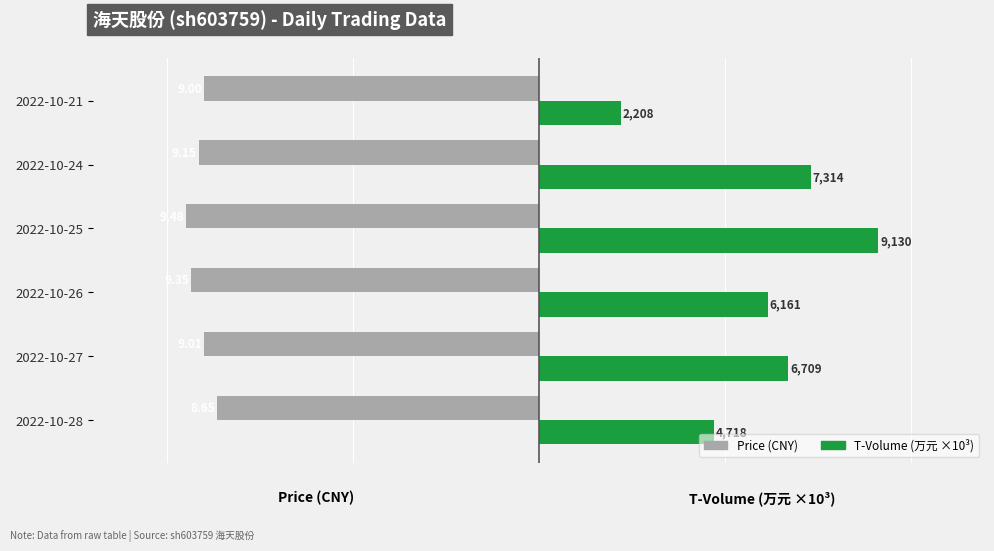

What is the value of the Price (CNY) bar at the 4th from the left?

-9.5